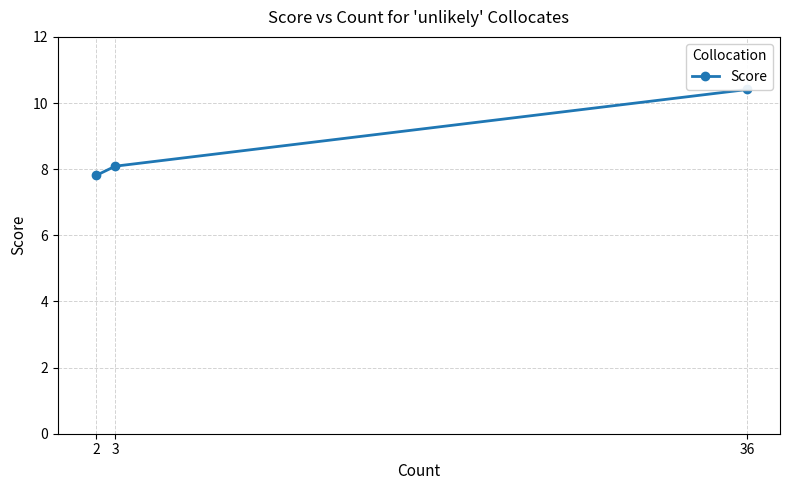

The value at 3 is 8.1. True or false?

True